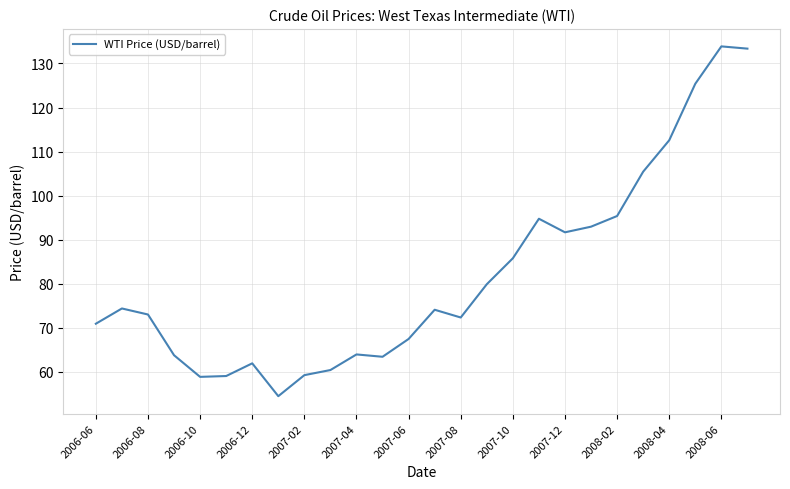

What is the smallest value displayed?

54.5